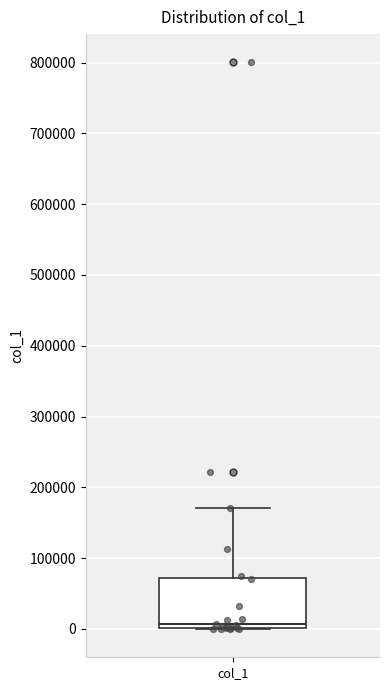

Where does the median line of the box for col_1 sit on the y-axis? The values are not printed on the chart, so give them approximately, as read against the axis.

10000